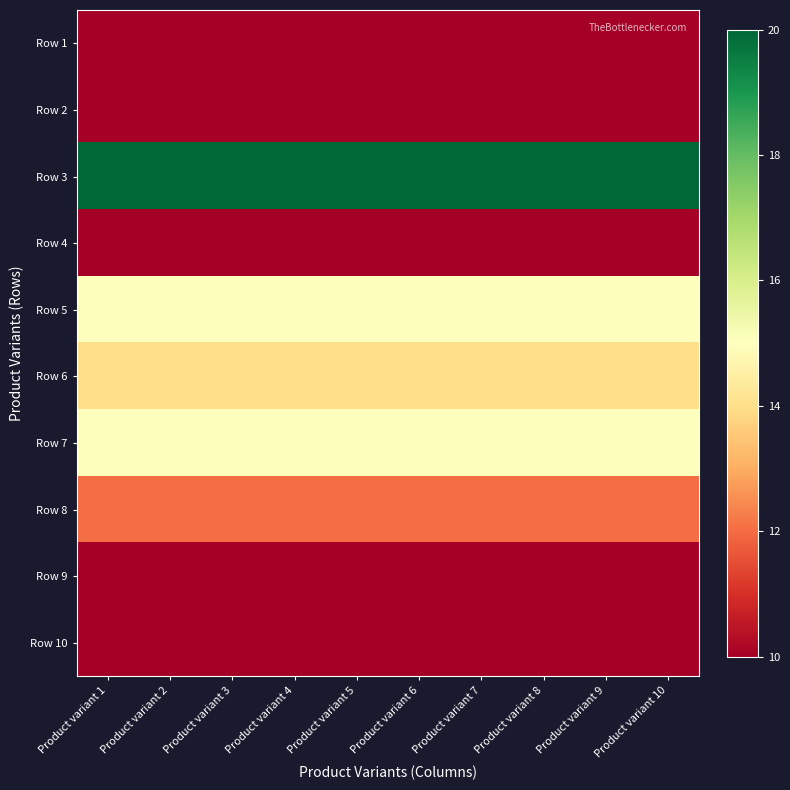

Rank the series at Product variant 7 from highest to lowest value.

Row 3, Row 5, Row 7, Row 6, Row 8, Row 1, Row 2, Row 4, Row 9, Row 10